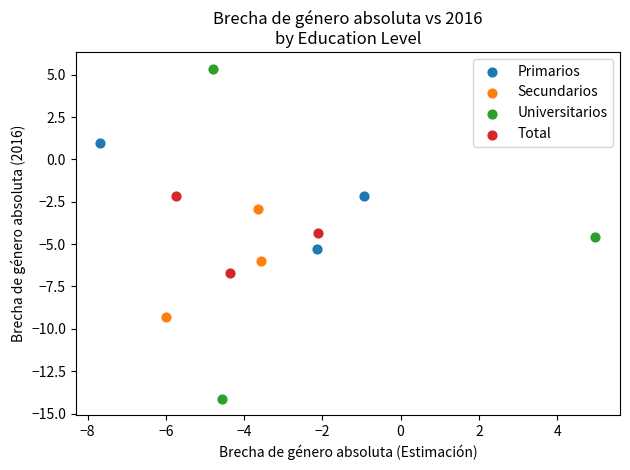

Which series reaches the minimum Y coordinate?

Universitarios